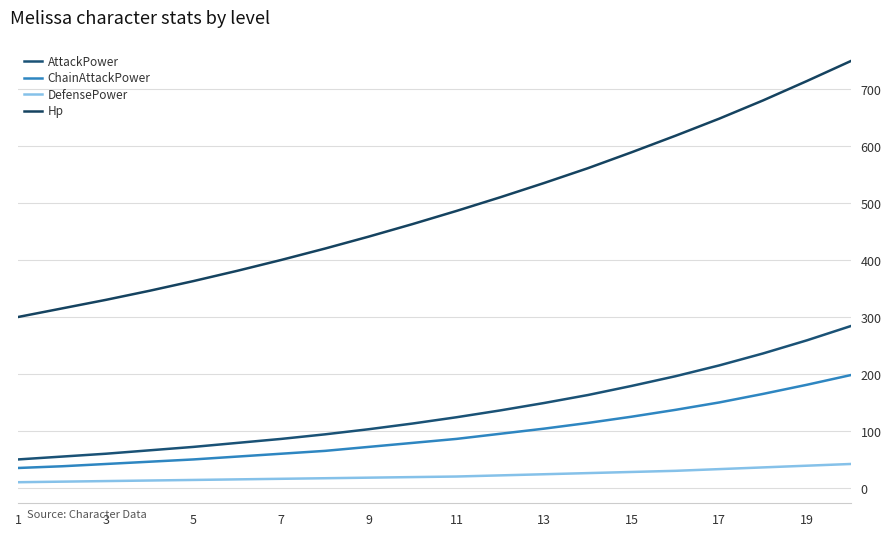

Does the chart display data point markers on the line(s)?

No